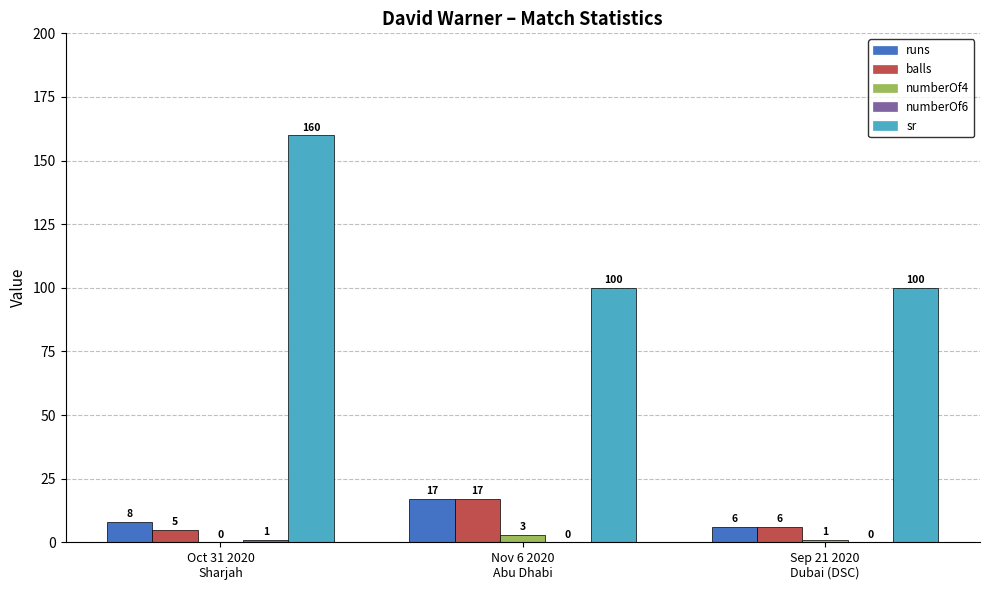

How many numberOf4 values are between 0 and 3?

3